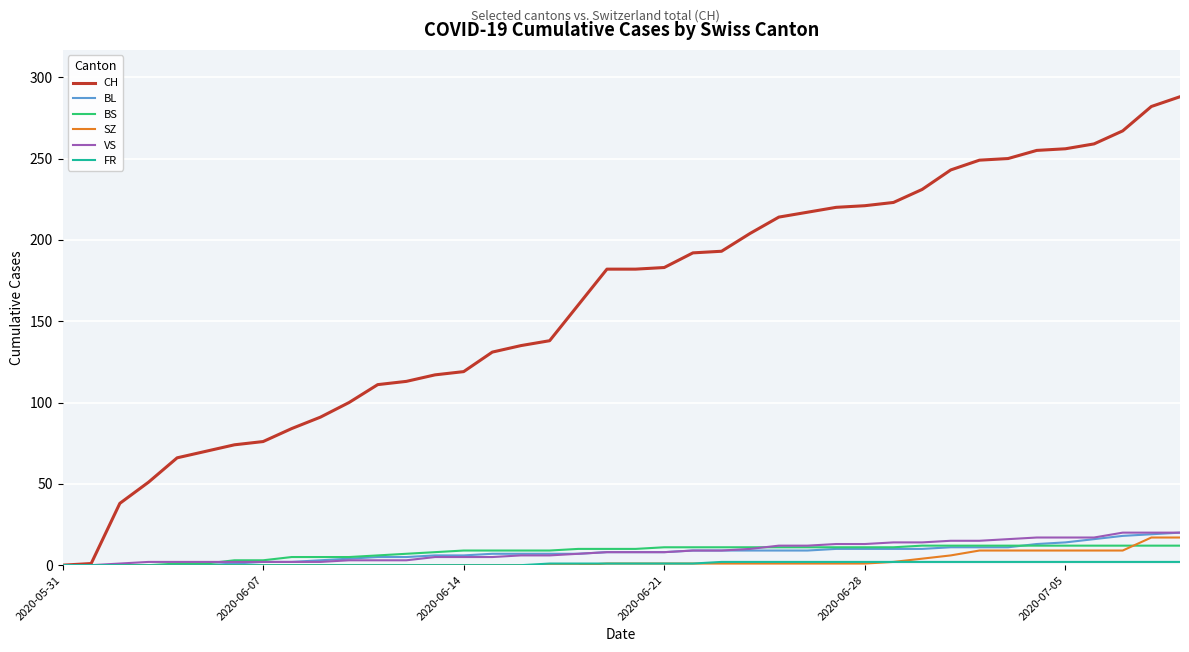

Which series has the largest range (max minus min)?

CH